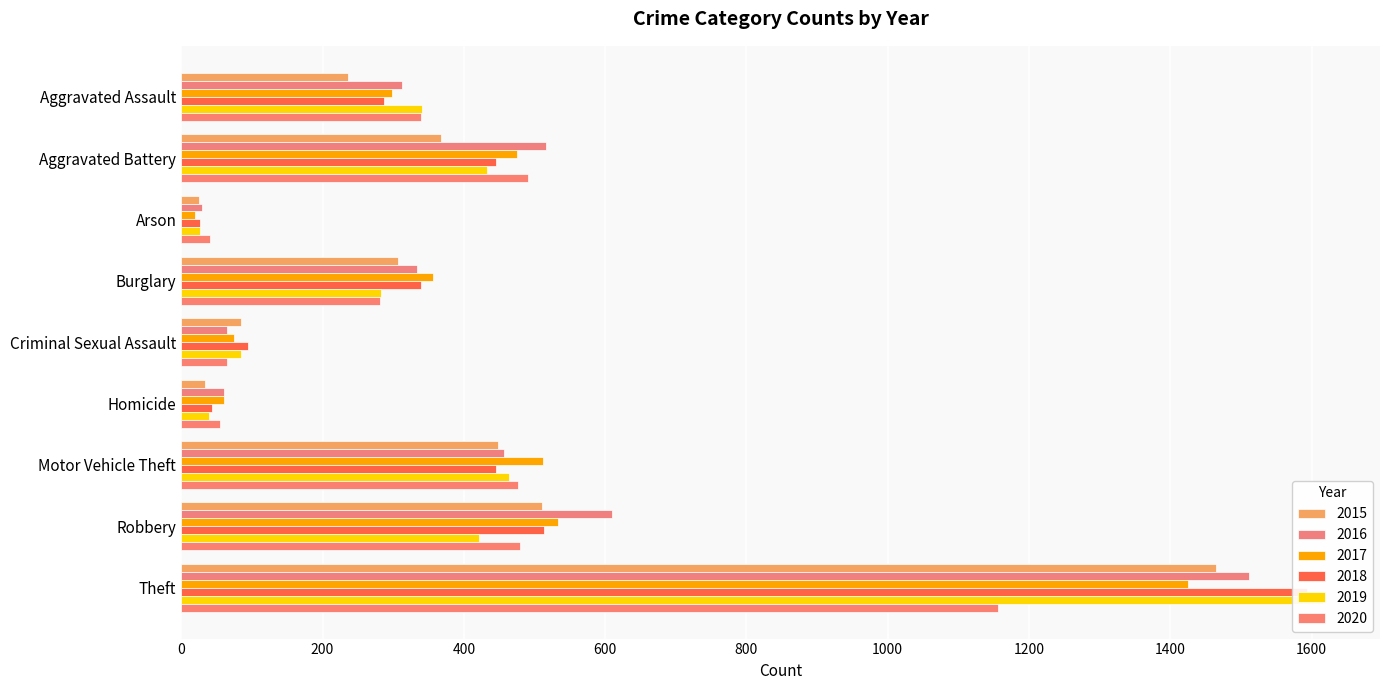

Reading left to right, what are all the values shown in this chart?

2015: 236	368	25	307	84	34	449	511	1465
2016: 313	517	29	334	65	60	457	610	1511
2017: 298	475	19	356	74	61	512	534	1425
2018: 287	445	27	340	94	44	446	513	1594
2019: 341	433	27	283	84	40	464	421	1616
2020: 340	491	41	282	65	55	477	479	1156